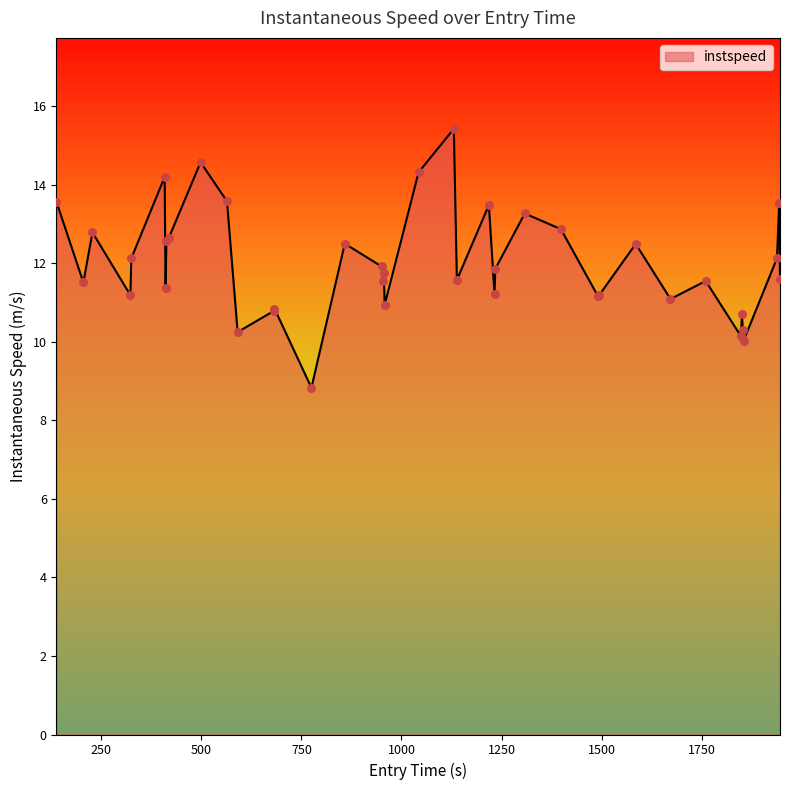

What is the greatest value displayed?

15.4